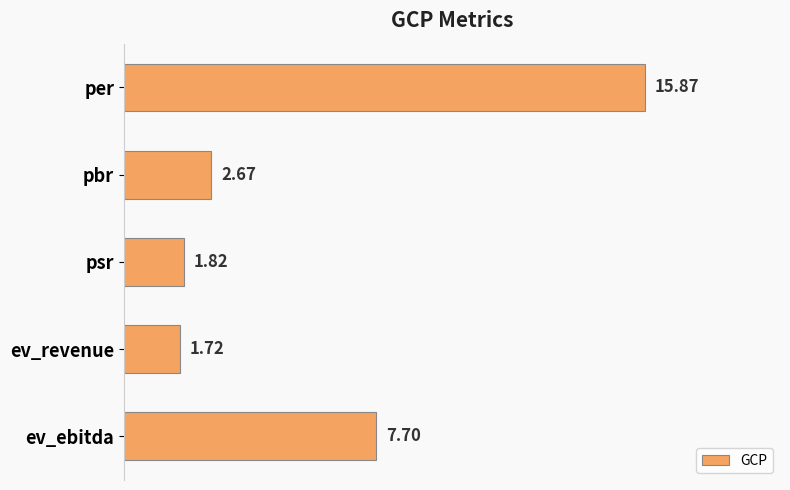

What is the sum of all values?

29.8